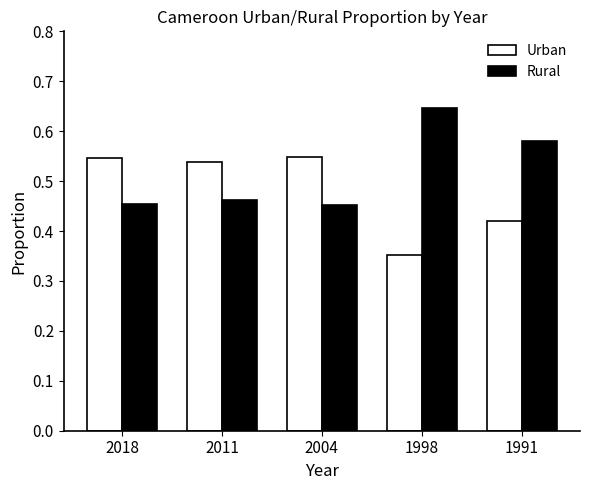

Where is Urban nearest to the value 0?

1998